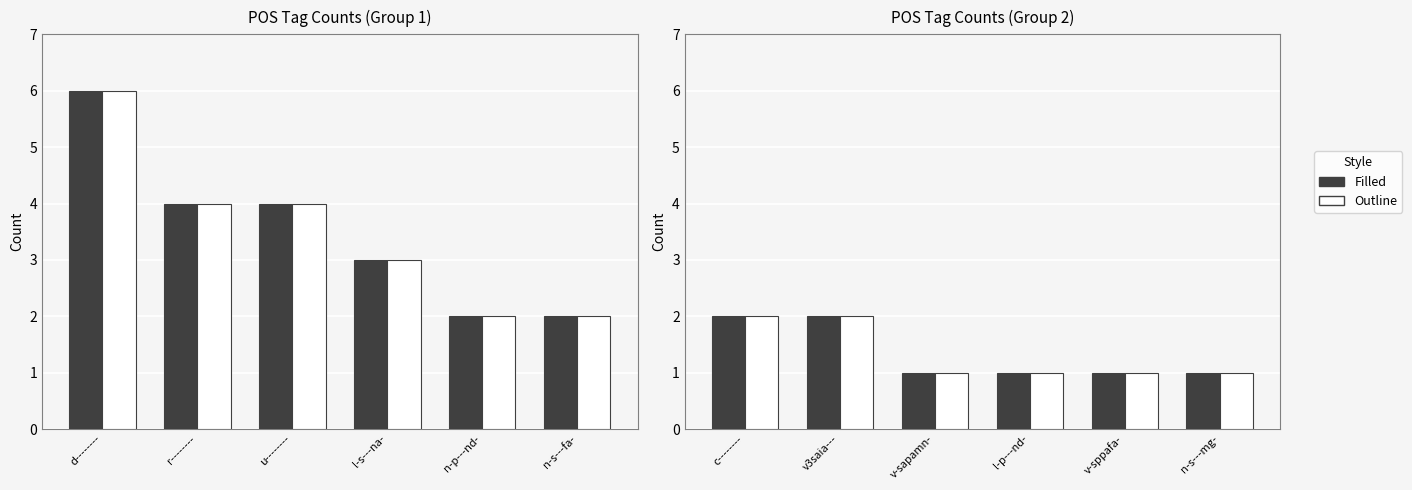

How many bars are there in each group?

2